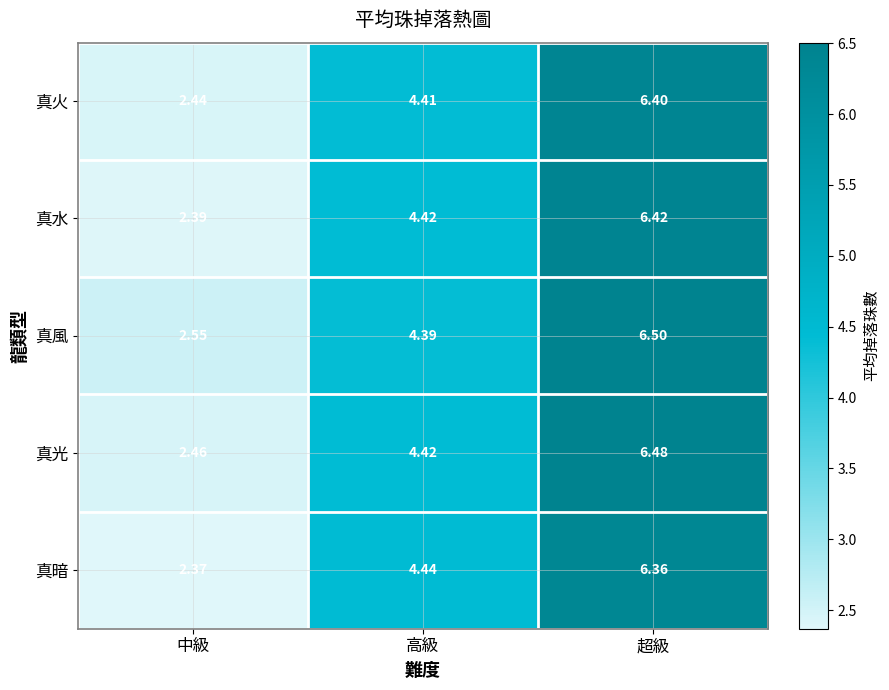

Which series has the widest spread of values?

真水